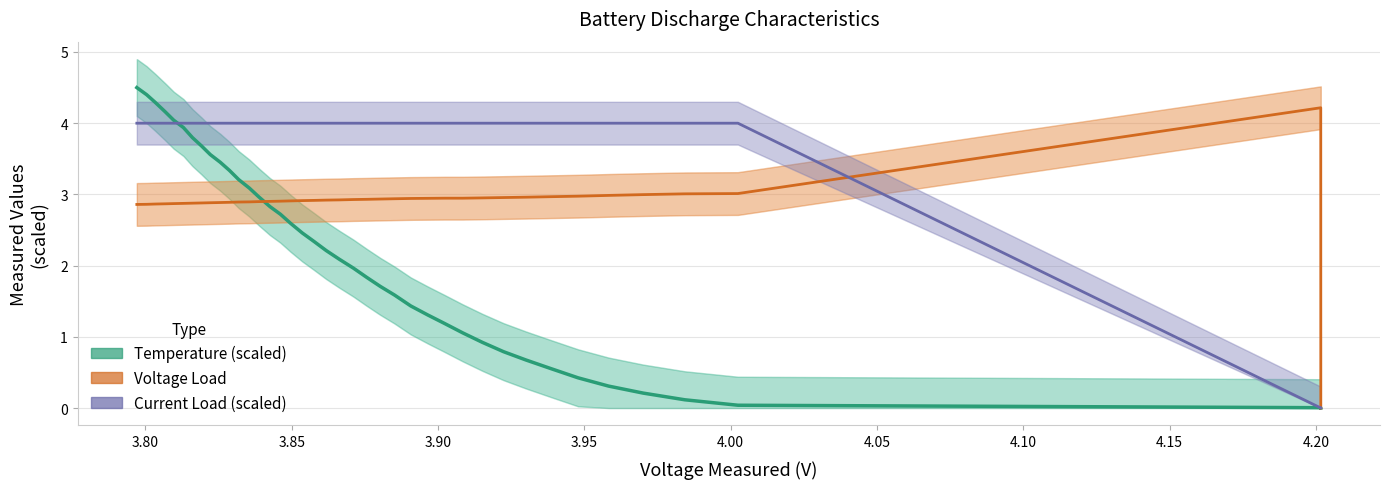

What is the sum of all Current Load (scaled) values?

152.0